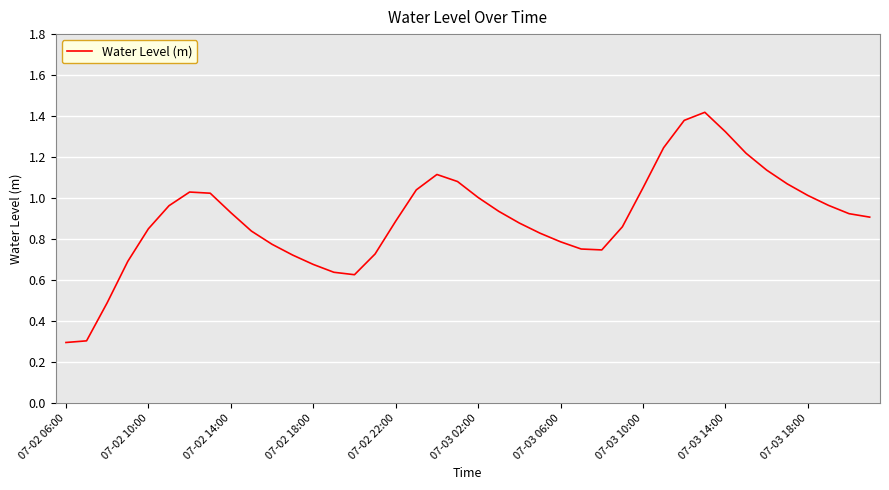

Is this an area chart (filled region under the line)?

No